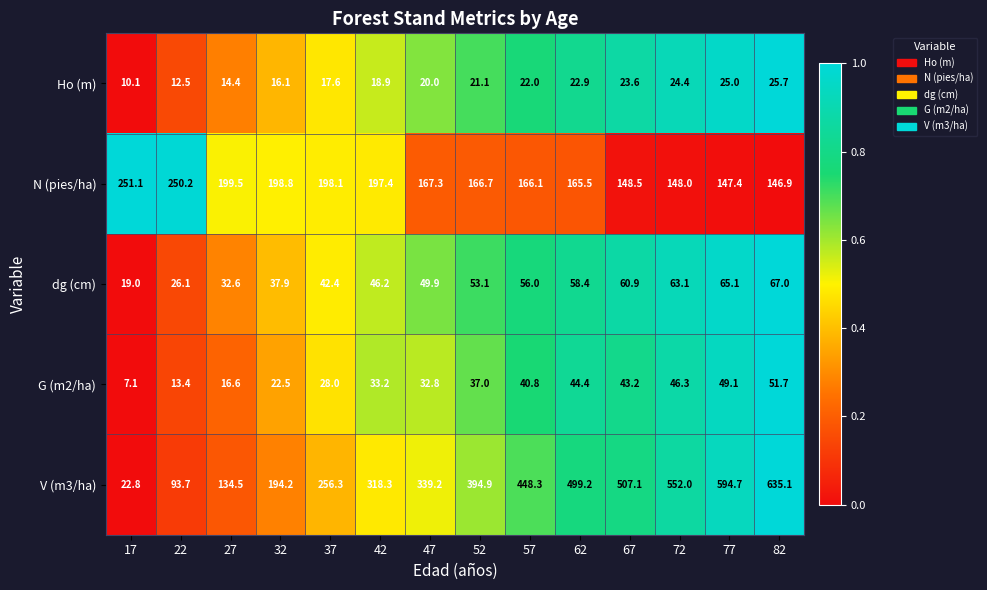

True or false: N (pies/ha) has a value of 167.3 at 47.

True